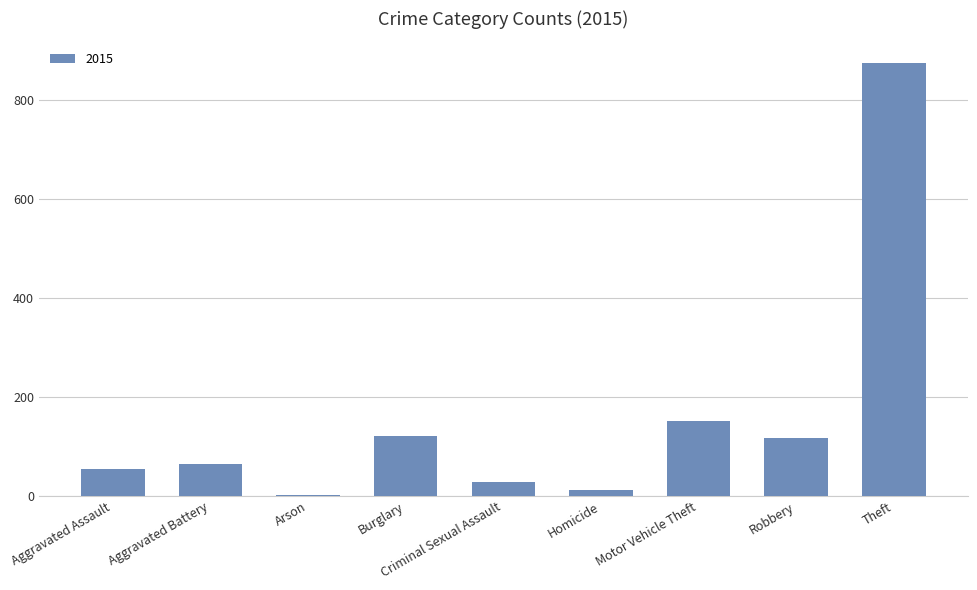

What is the maximum value shown in the chart?

874